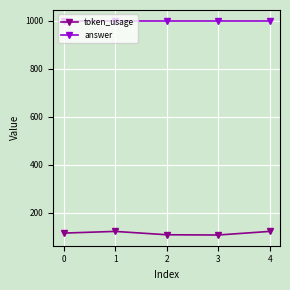

True or false: token_usage and answer cross at least once.

False